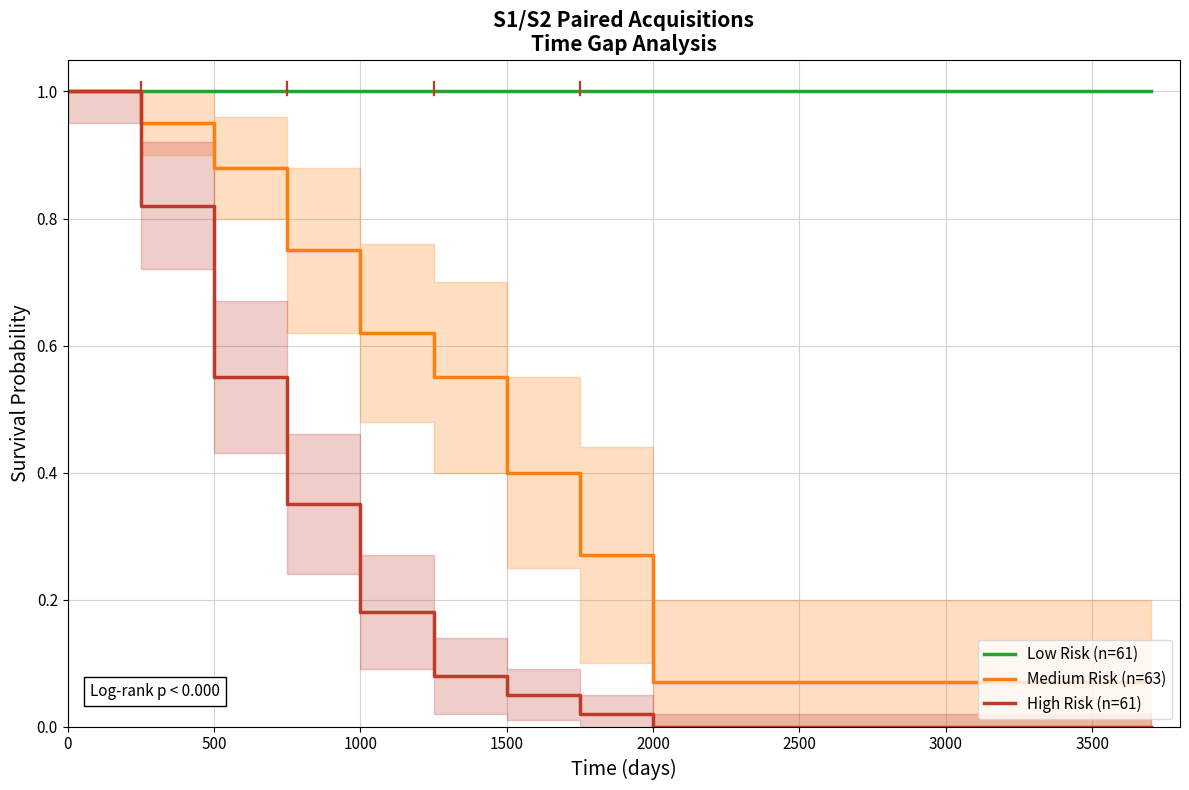

Which series has the widest spread of values?

High Risk (n=61)